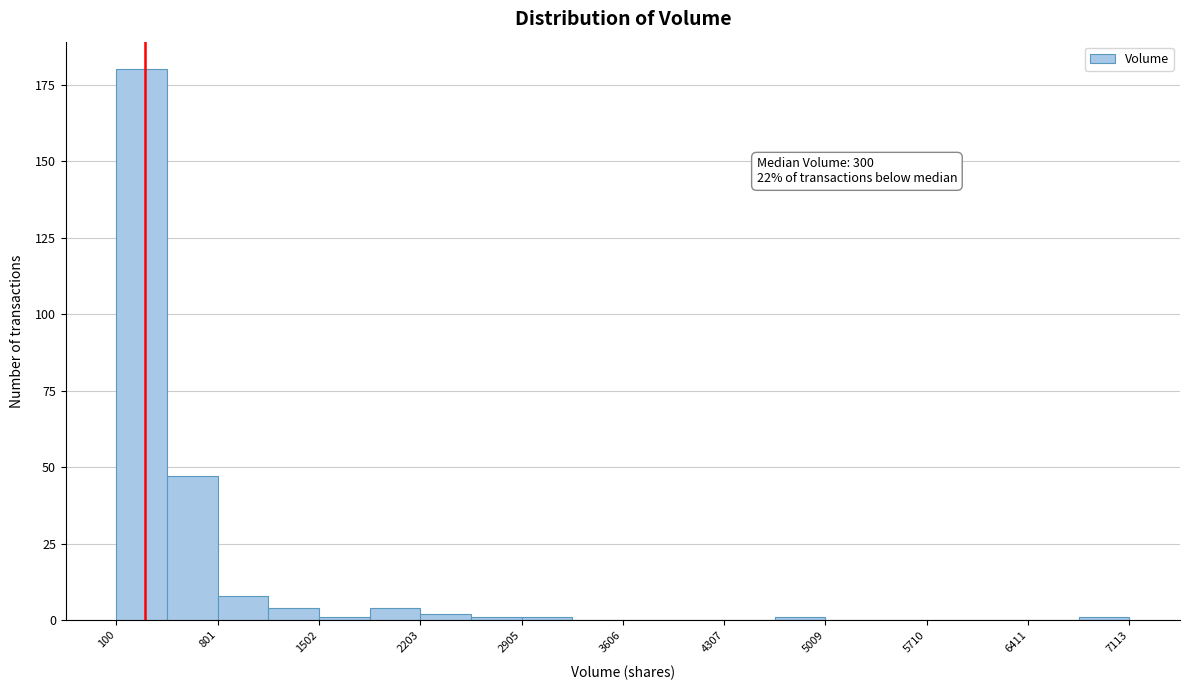

Read against the x-axis, roughly where is the centre of the tallest bar?

300